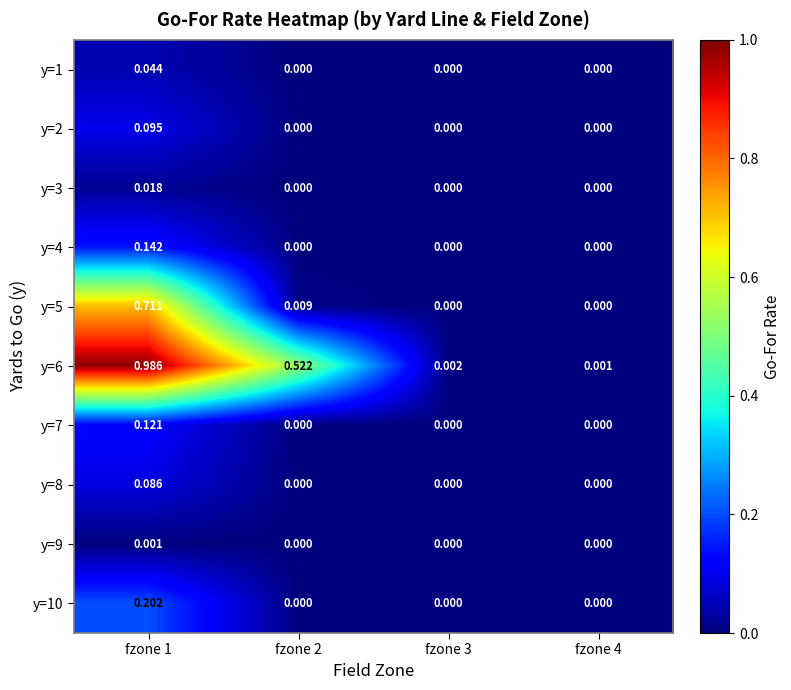

How many values in y=3 are above zero?

1